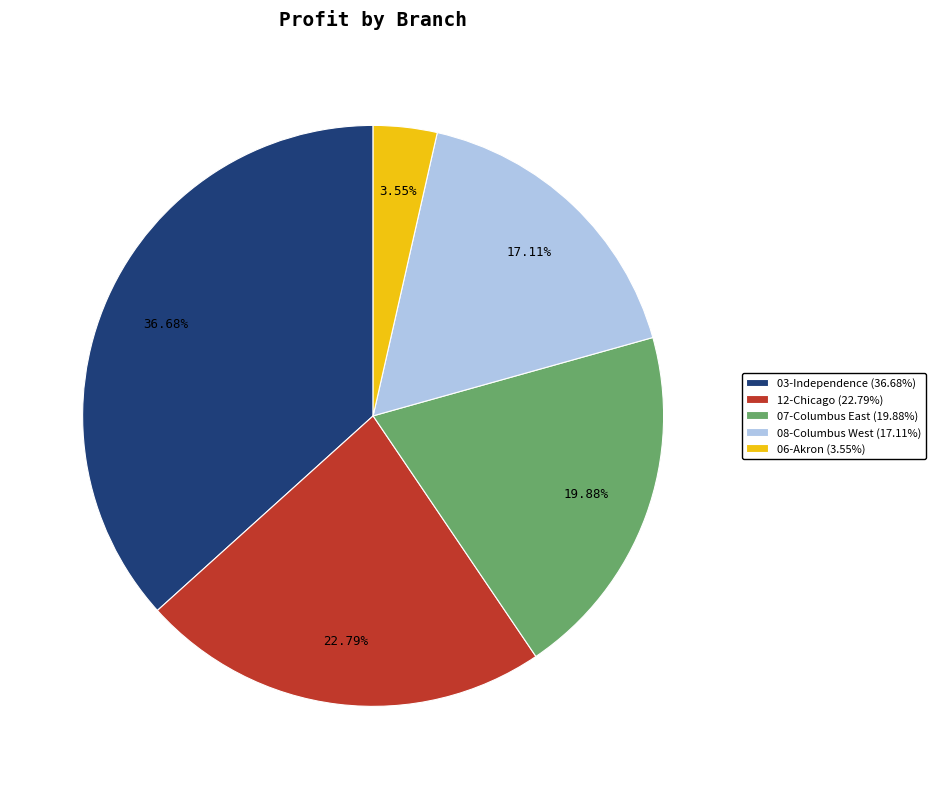

Rank the categories by value from lowest to highest.

06-Akron (3.55%), 08-Columbus West (17.11%), 07-Columbus East (19.88%), 12-Chicago (22.79%), 03-Independence (36.68%)